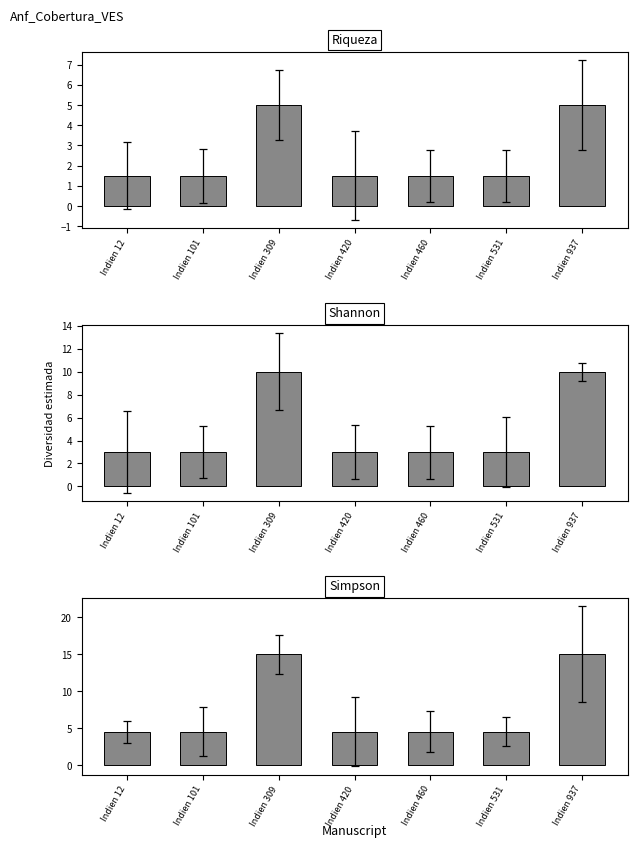

What is the difference between the maximum and minimum values?

10.5